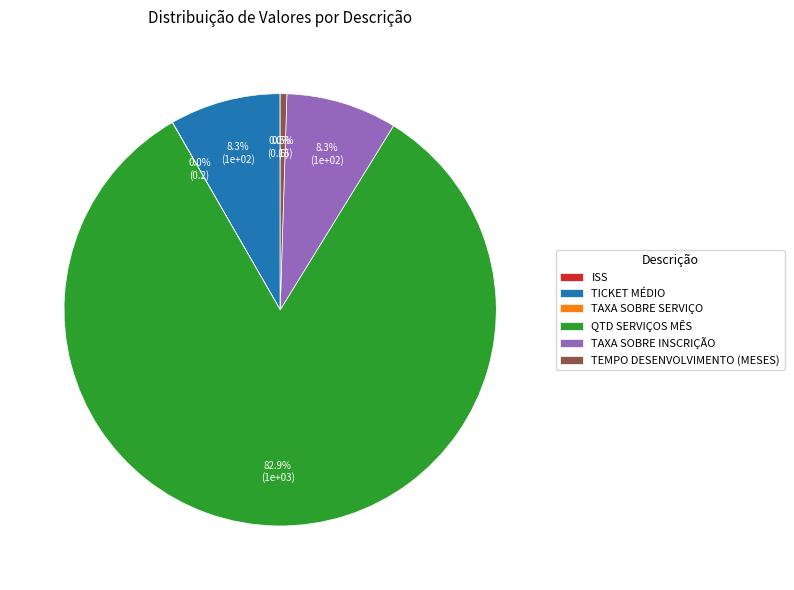

What percentage is NOT represented by TICKET MÉDIO?

91.7%